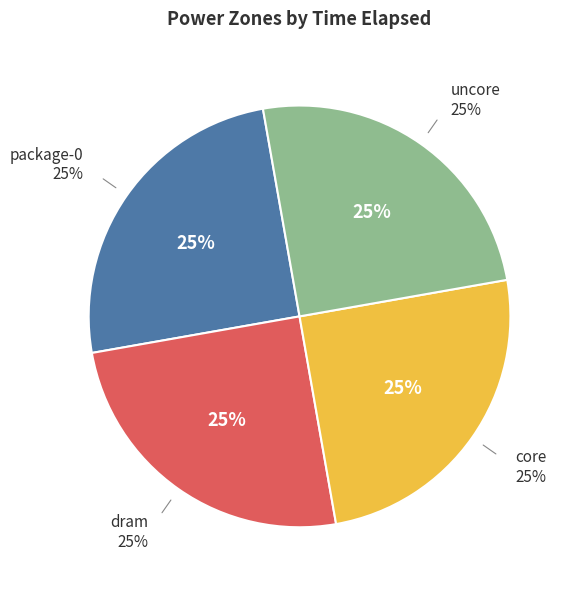

True or false: core accounts for 31% of the total.

False